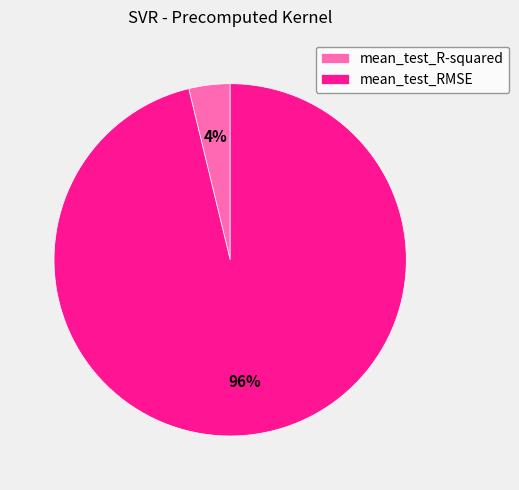

To the nearest percent, what portion does mean_test_RMSE represent?

96%